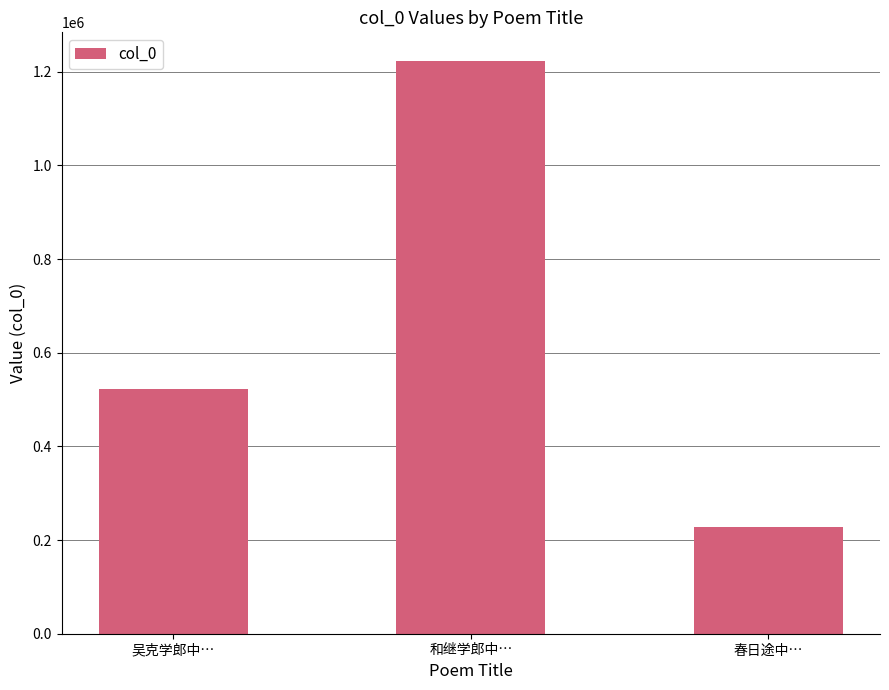

What is the greatest value displayed?

1223211